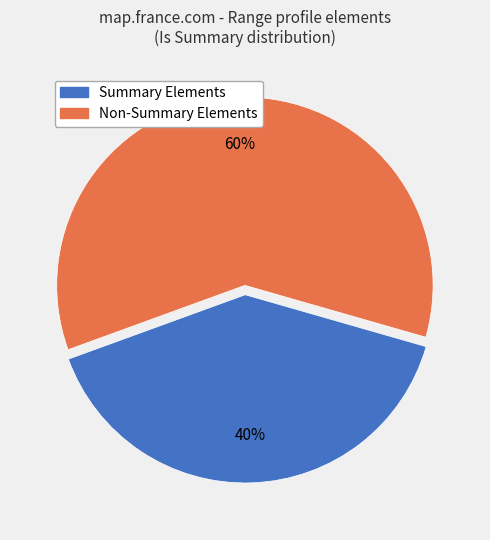

Is there any slice that represents more than half of the pie?

Yes